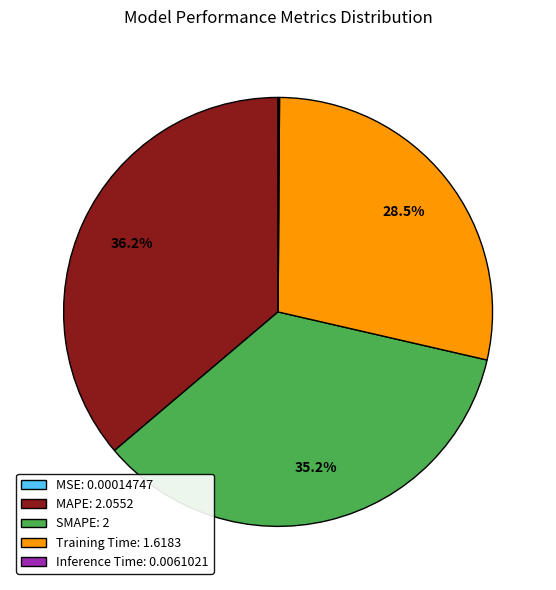

Is there a majority slice in this chart?

No